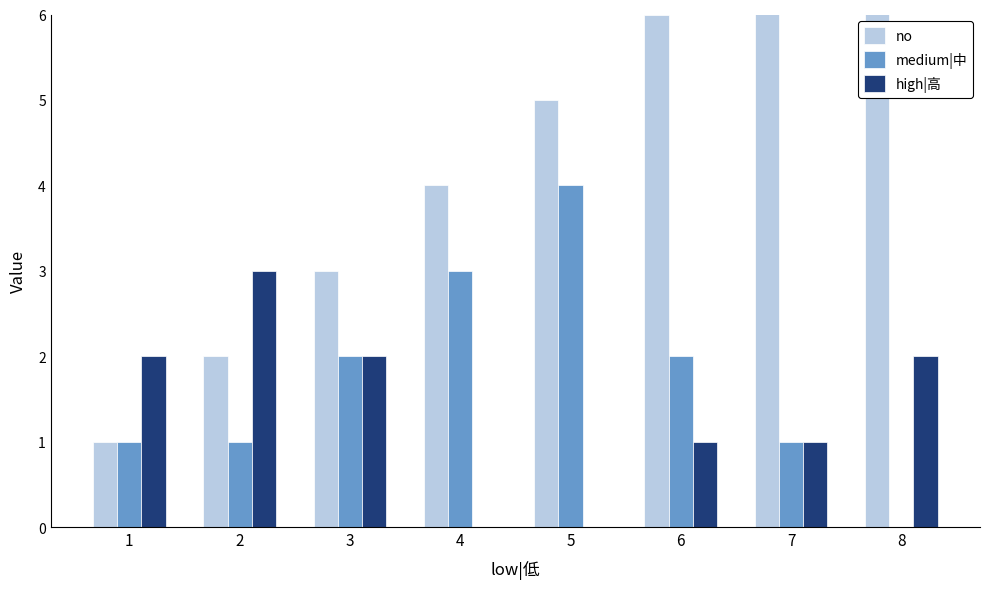

Does the chart contain stacked bars?

No